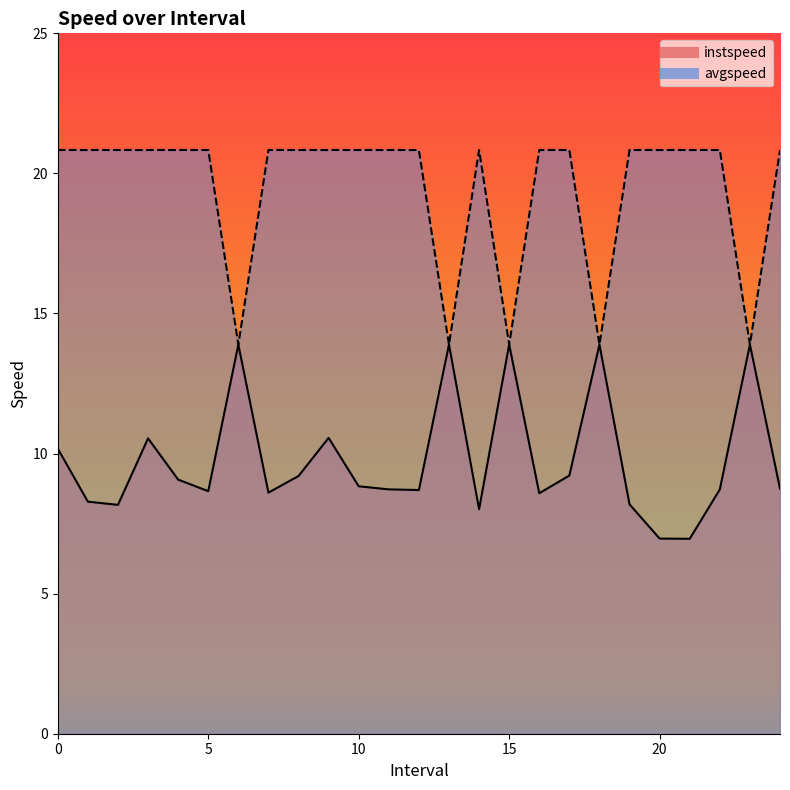

Which category has the lowest value across all series?

21.0